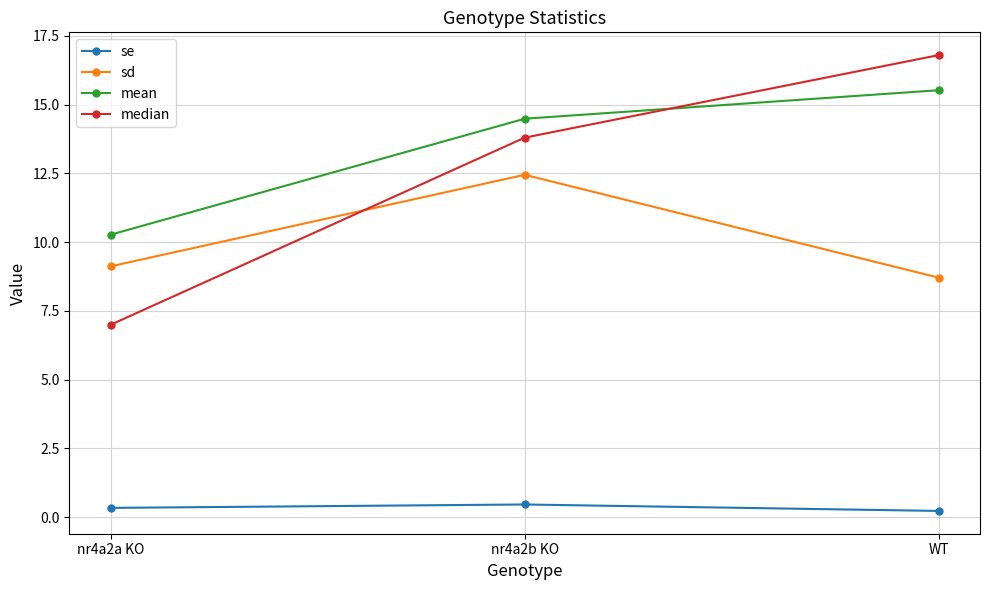

Does the chart display data point markers on the line(s)?

Yes